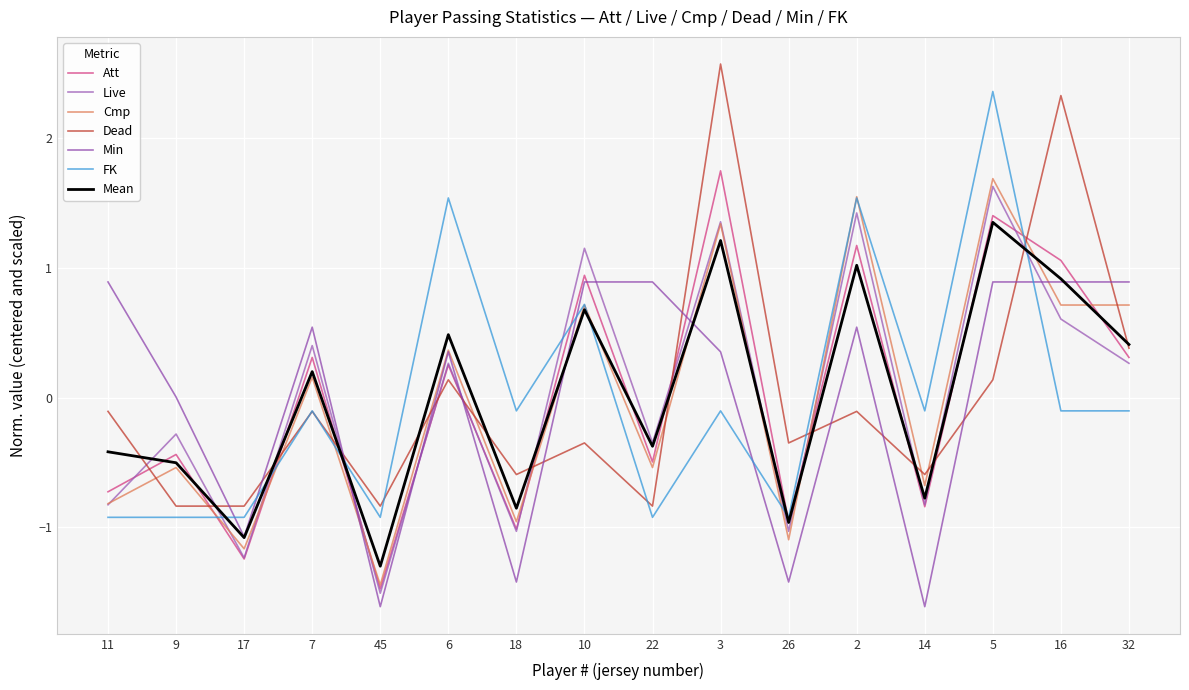

Which series ends up on top after the final intersection of Dead and Cmp?

Cmp